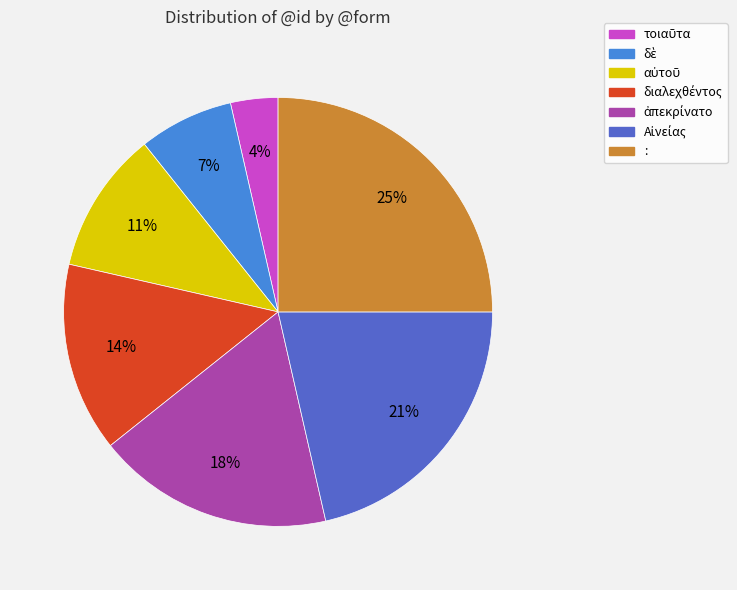

To the nearest percent, what portion does : represent?

25%